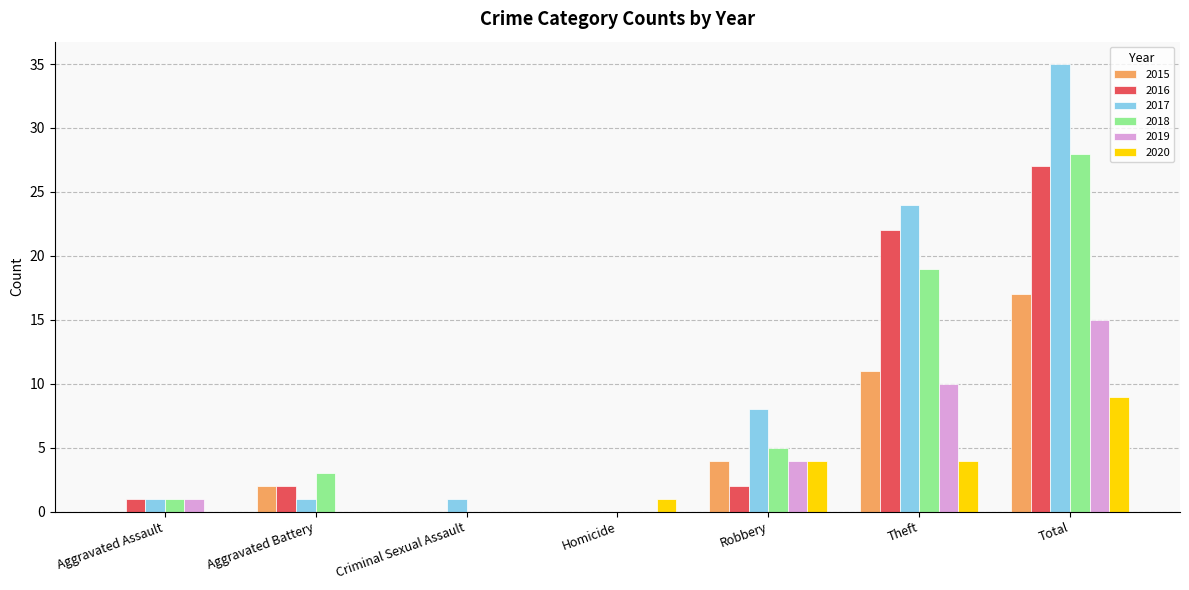

What is the sum of the 2018 values at Theft and Robbery?

24